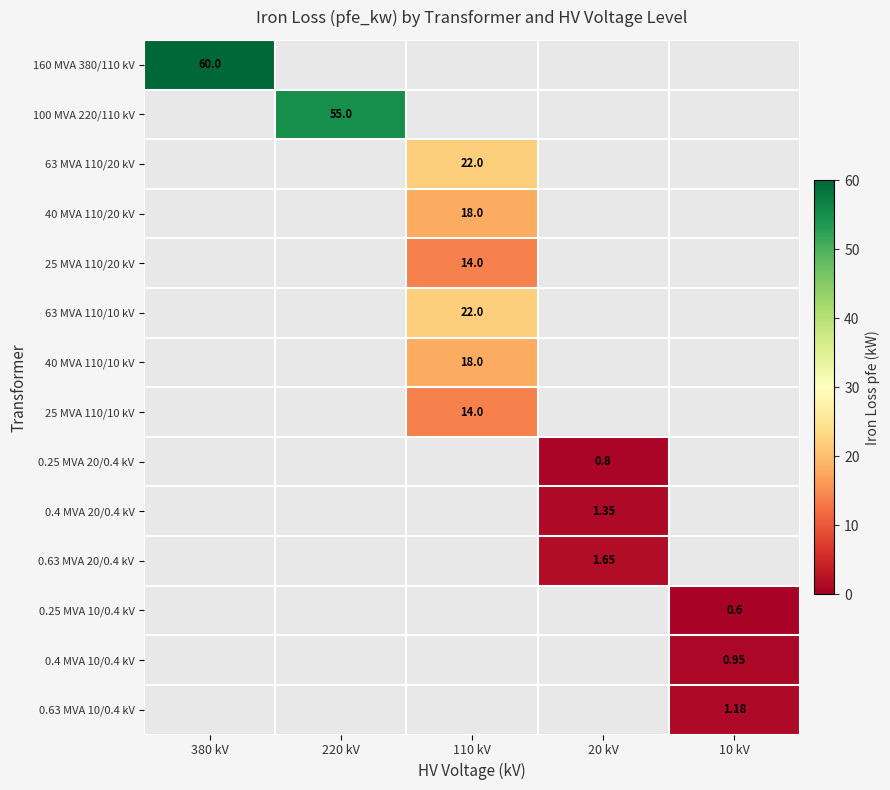

At how many categories does at least one series exceed 12?

3